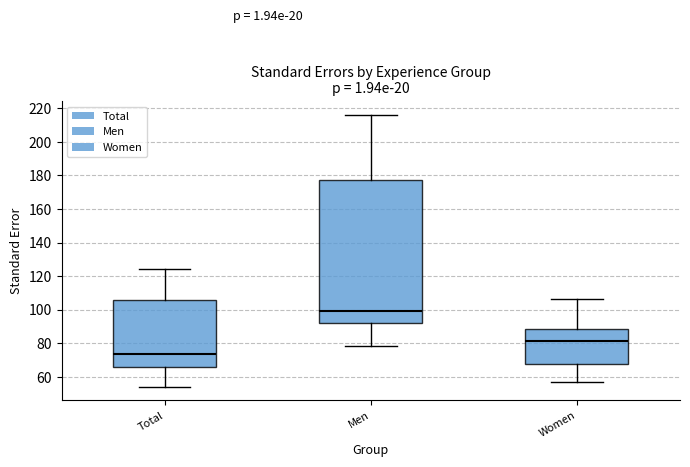

Which box has the highest median line?

Men